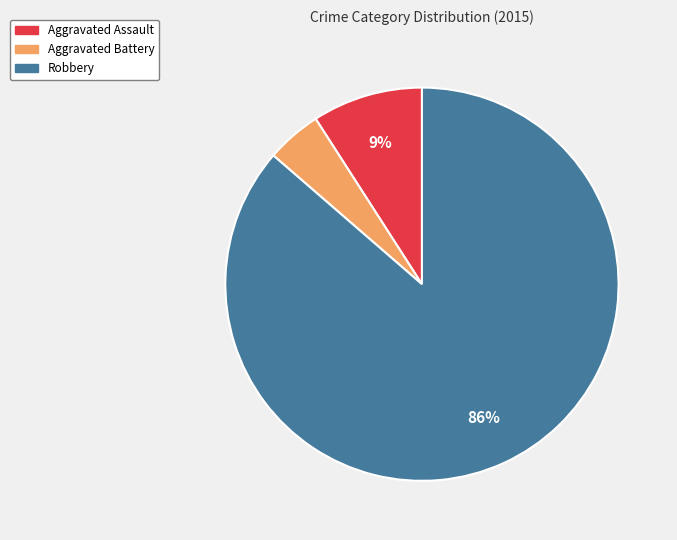

Rank the categories by value from lowest to highest.

Aggravated Battery, Aggravated Assault, Robbery